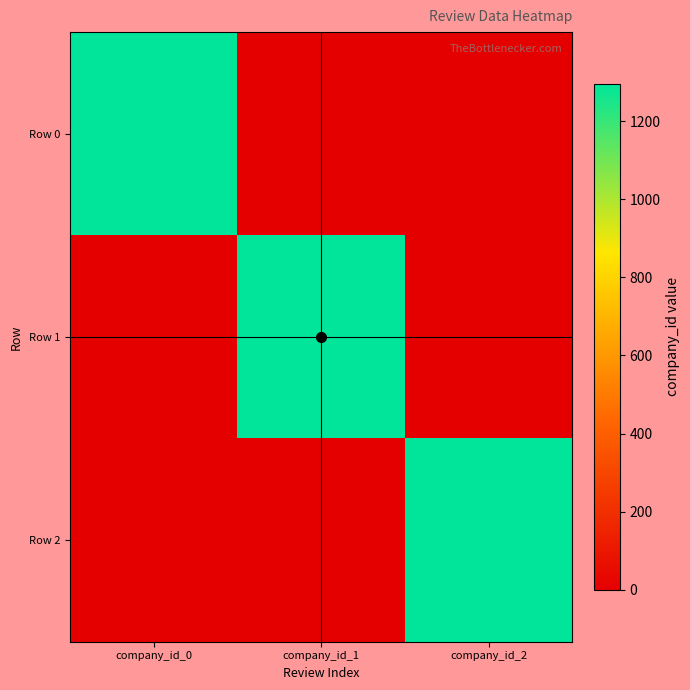

Which series has the widest spread of values?

Row 0